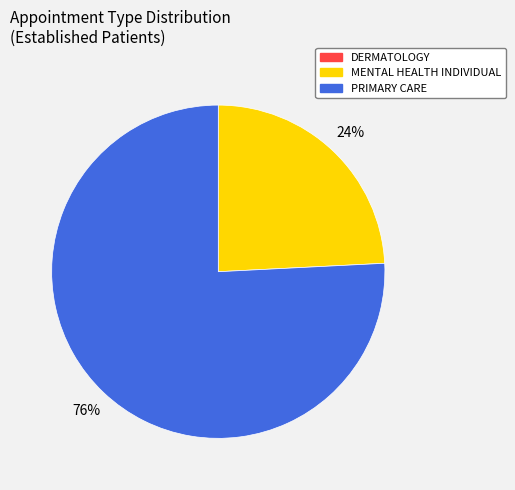

Count the number of slices in the pie.

2